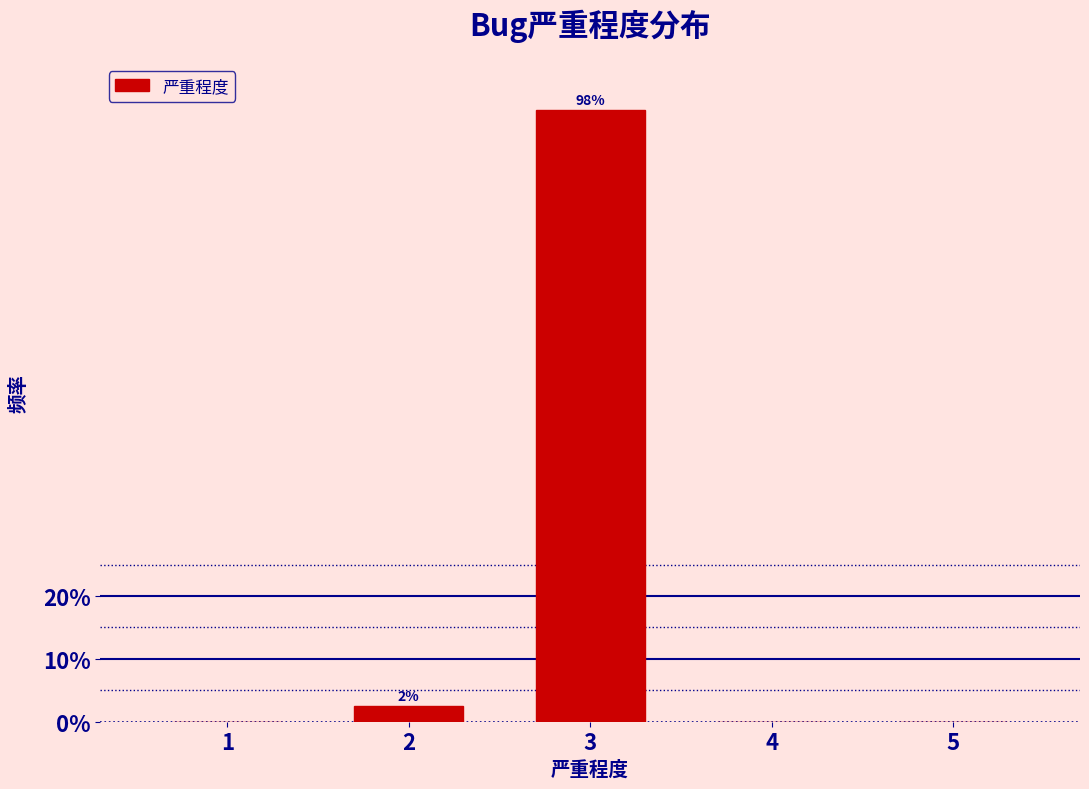

Reading left to right, list all the values displayed in this chart.

1=0.0	2=2.5	3=97.5	4=0.0	5=0.0